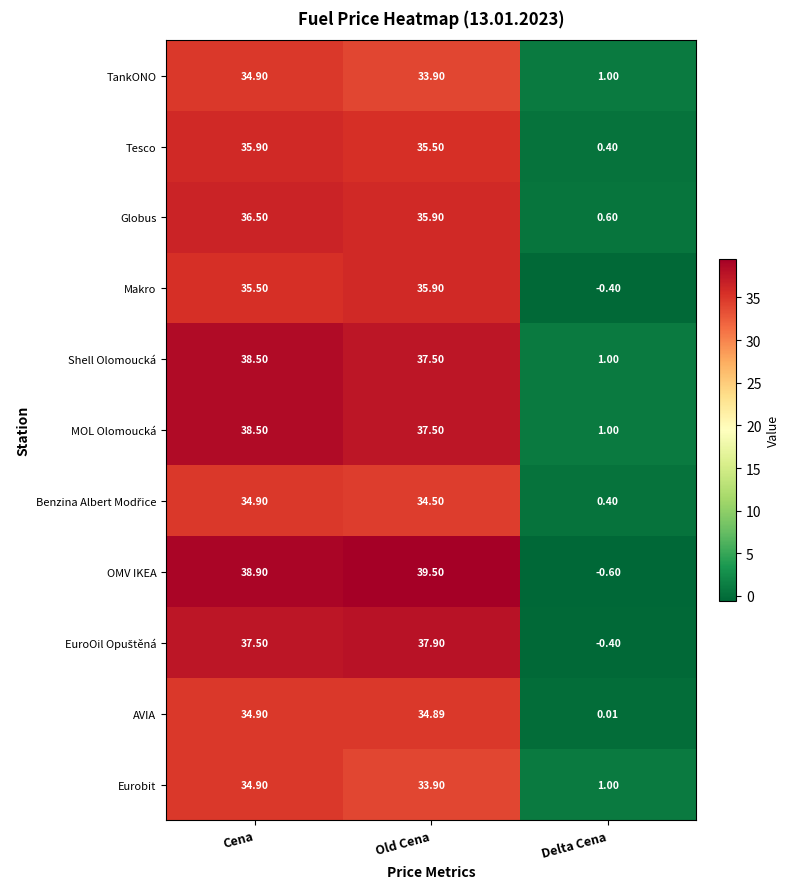

List the labels in order of TankONO value, largest first.

Cena, Old Cena, Delta Cena